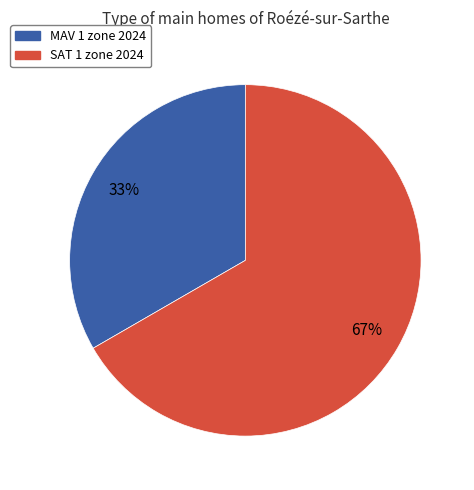

How many slices are in this pie chart?

2